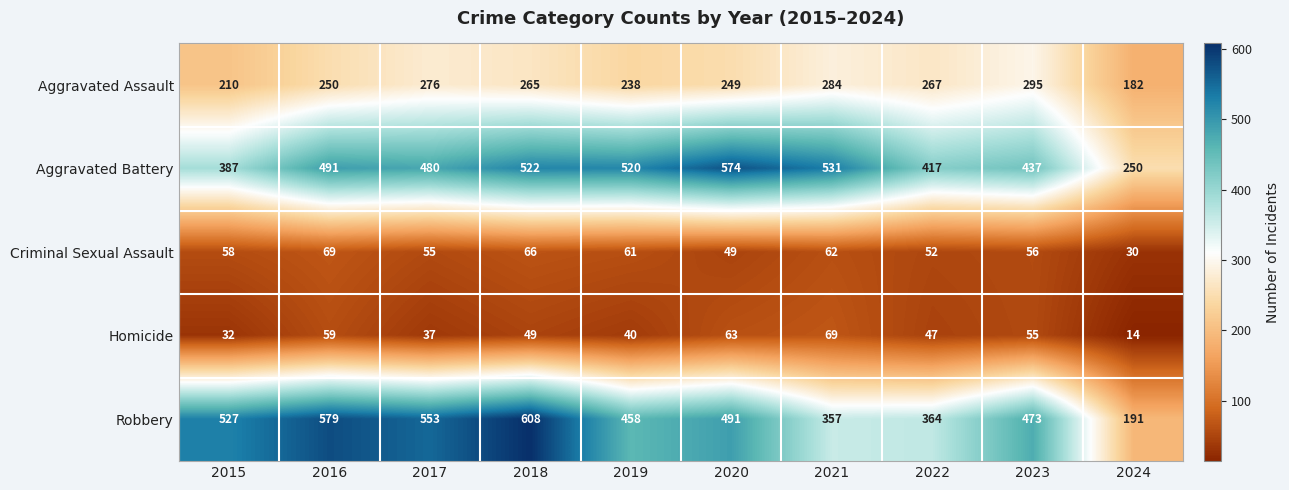

How many series are shown in this chart?

5